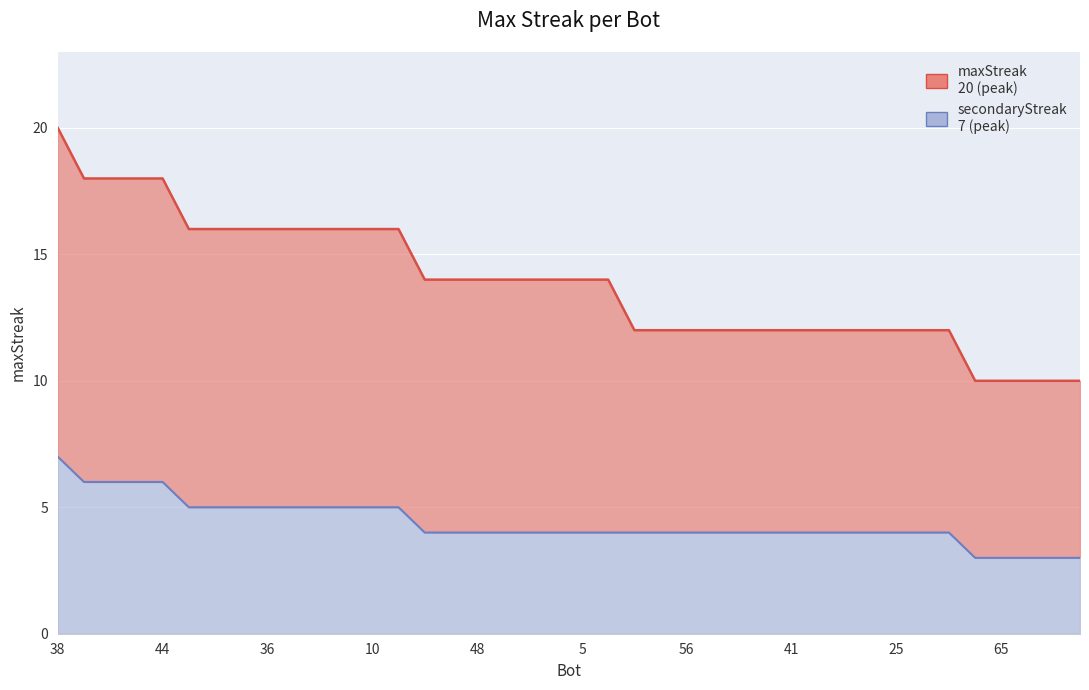

What is the label of the 25th point from the right?

51